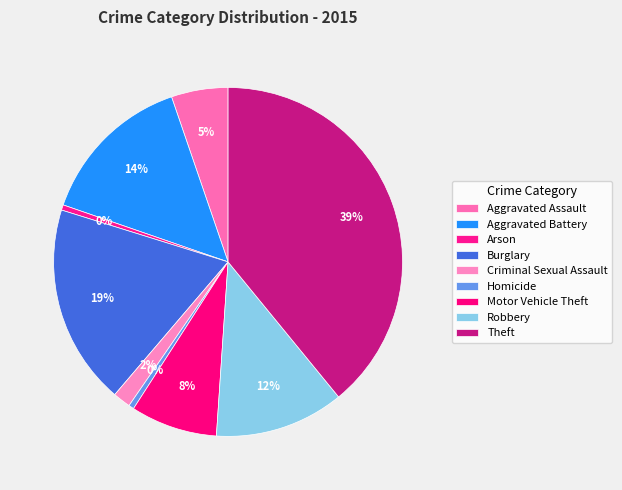

Count the number of slices in the pie.

9